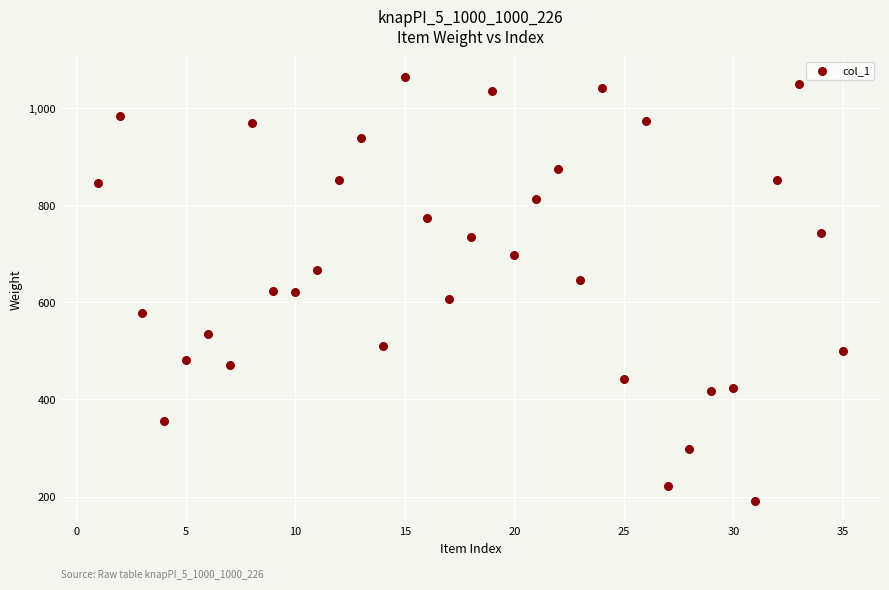

What is the range of Y values (max minus min)?

873